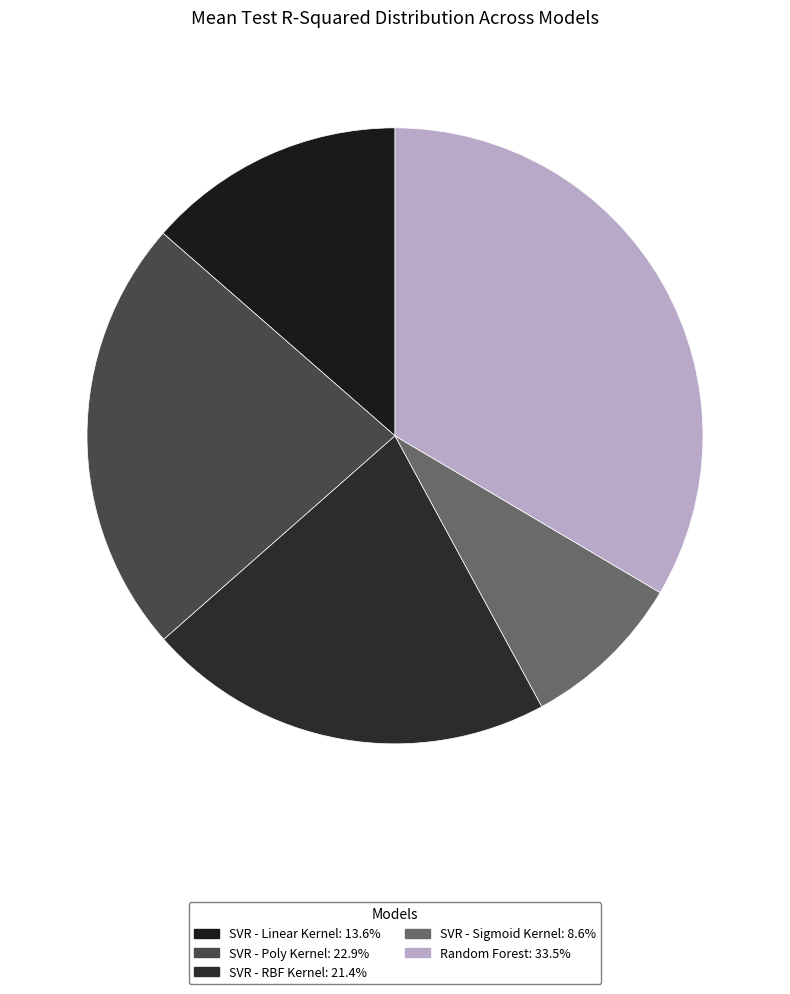

How many segments does this pie chart have?

5